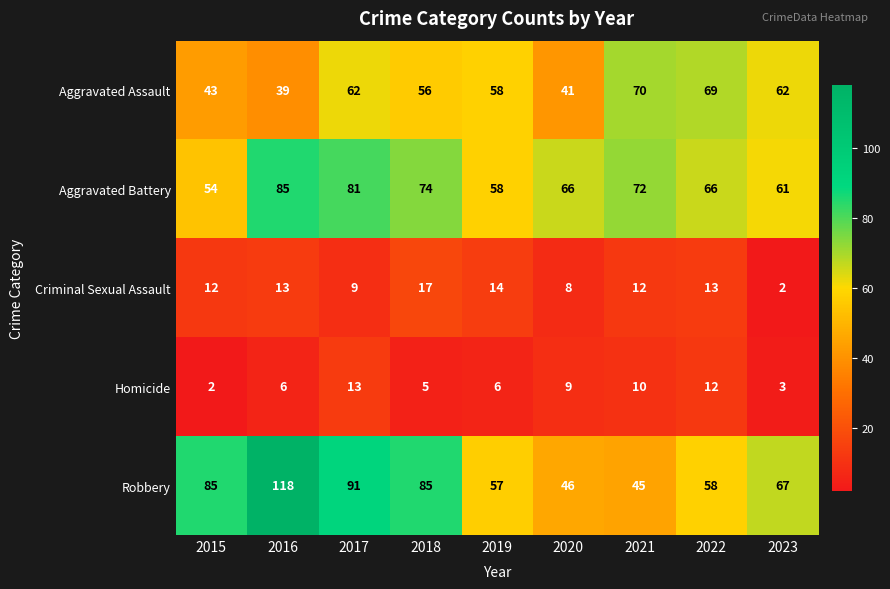

Where does the Robbery series first go above 67?

2015